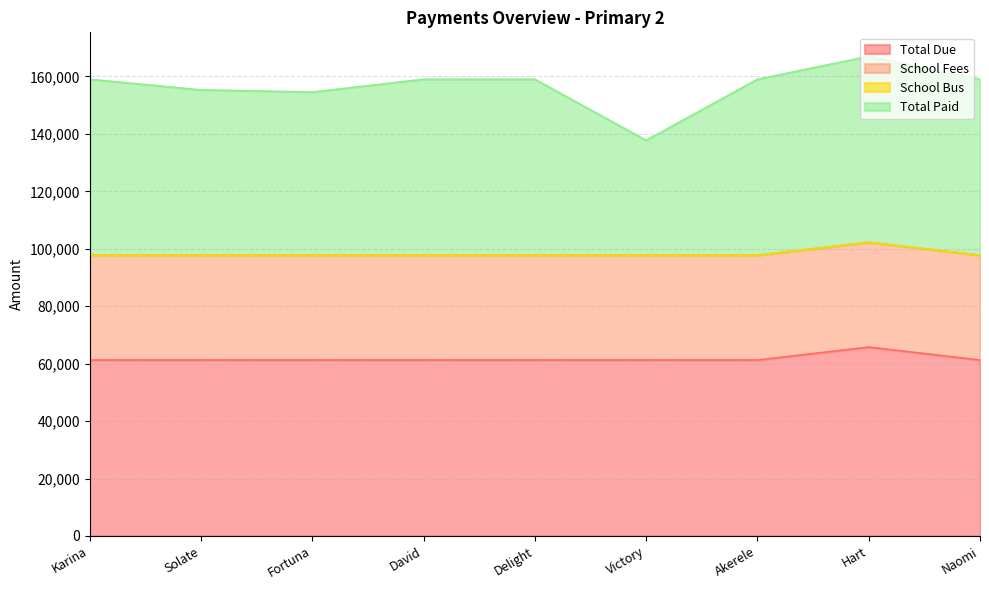

Is it true that Total Due equals 12524 at Naomi?

False